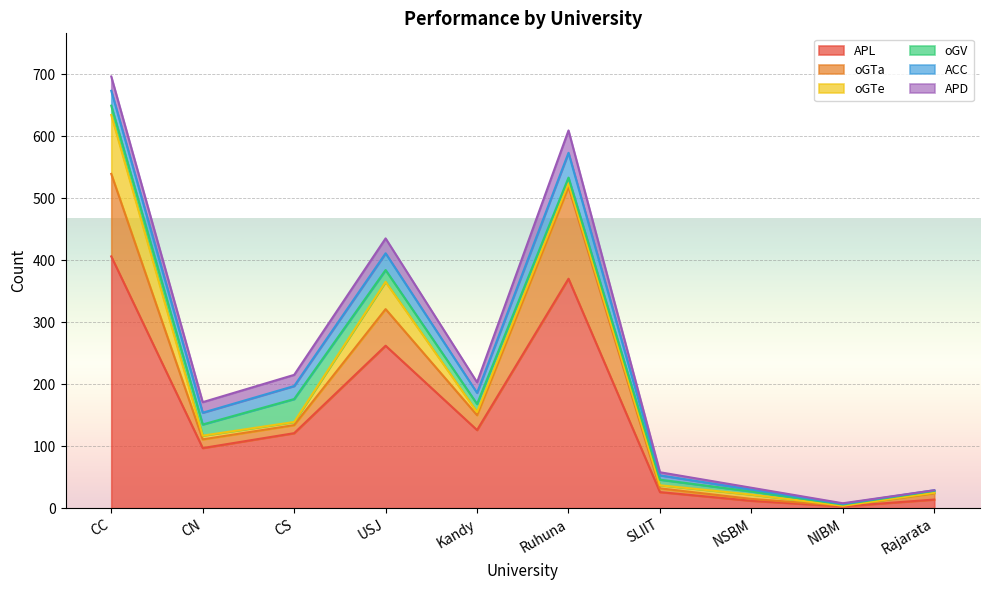

How many lines are shown in the chart?

6